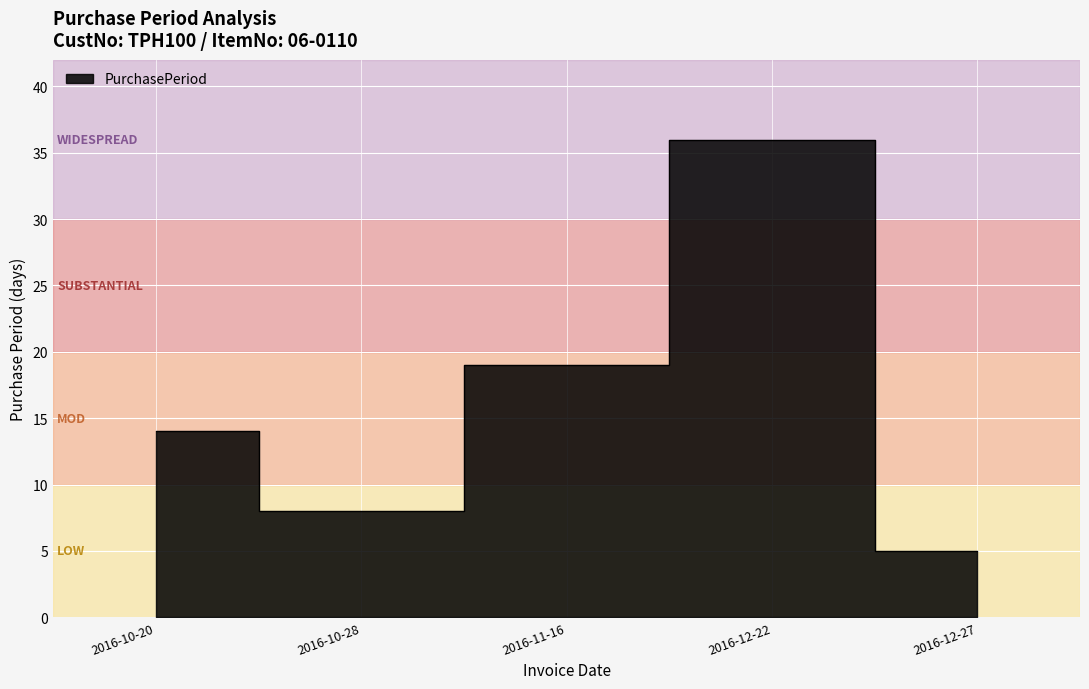

True or false: the data has more than 2 interior local peaks.

False